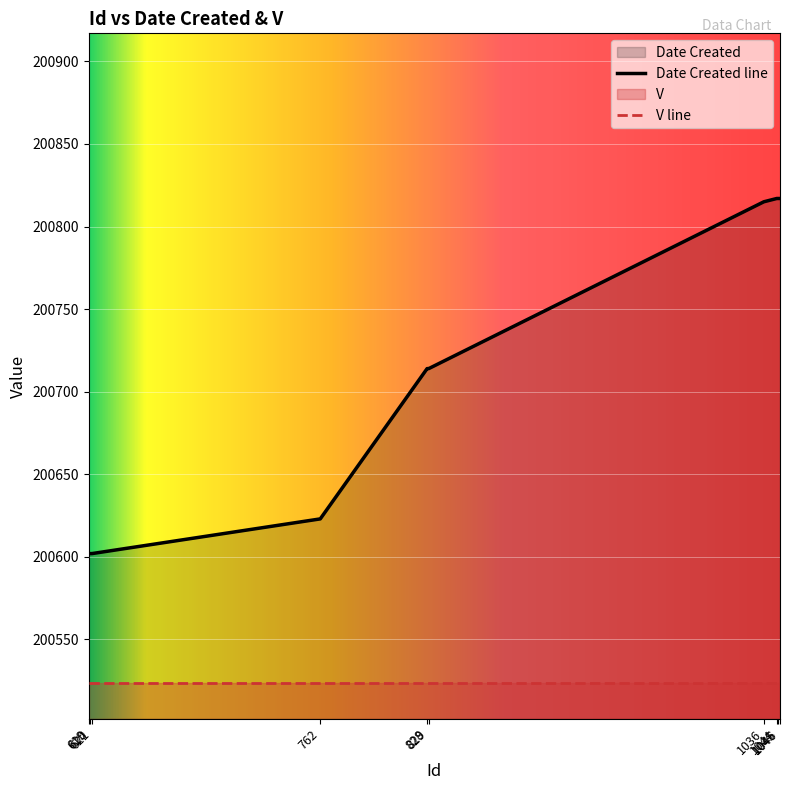

Where does the data first go above 200714?

1036